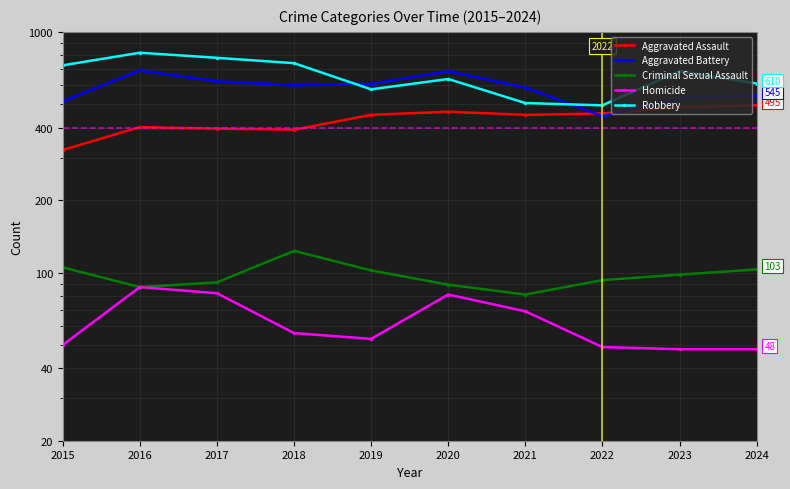

What are all the series names shown in the legend?

Aggravated Assault, Aggravated Battery, Criminal Sexual Assault, Homicide, Robbery